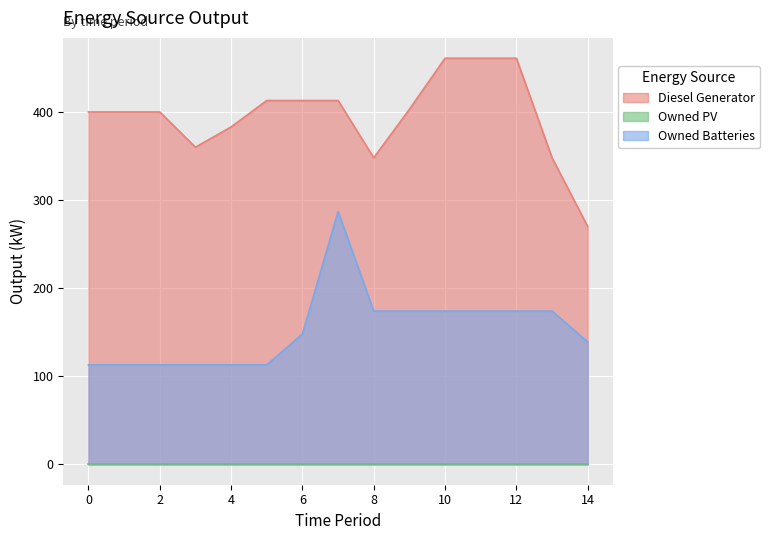

True or false: Diesel Generator and Owned Batteries cross at least once.

False